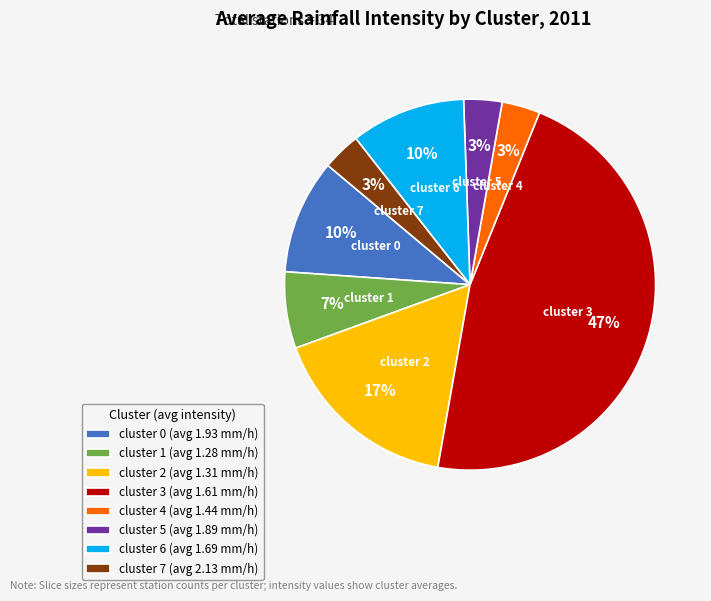

To the nearest percent, what is the average slice percentage?

12%